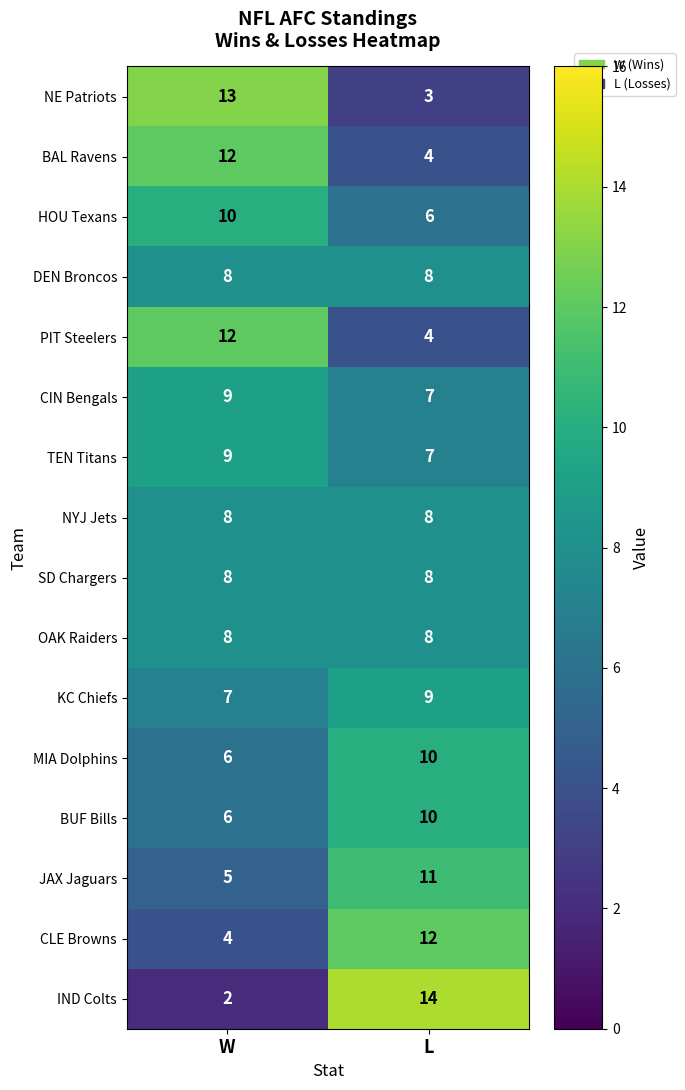

What is the sum of the CLE Browns values at L and W?

16